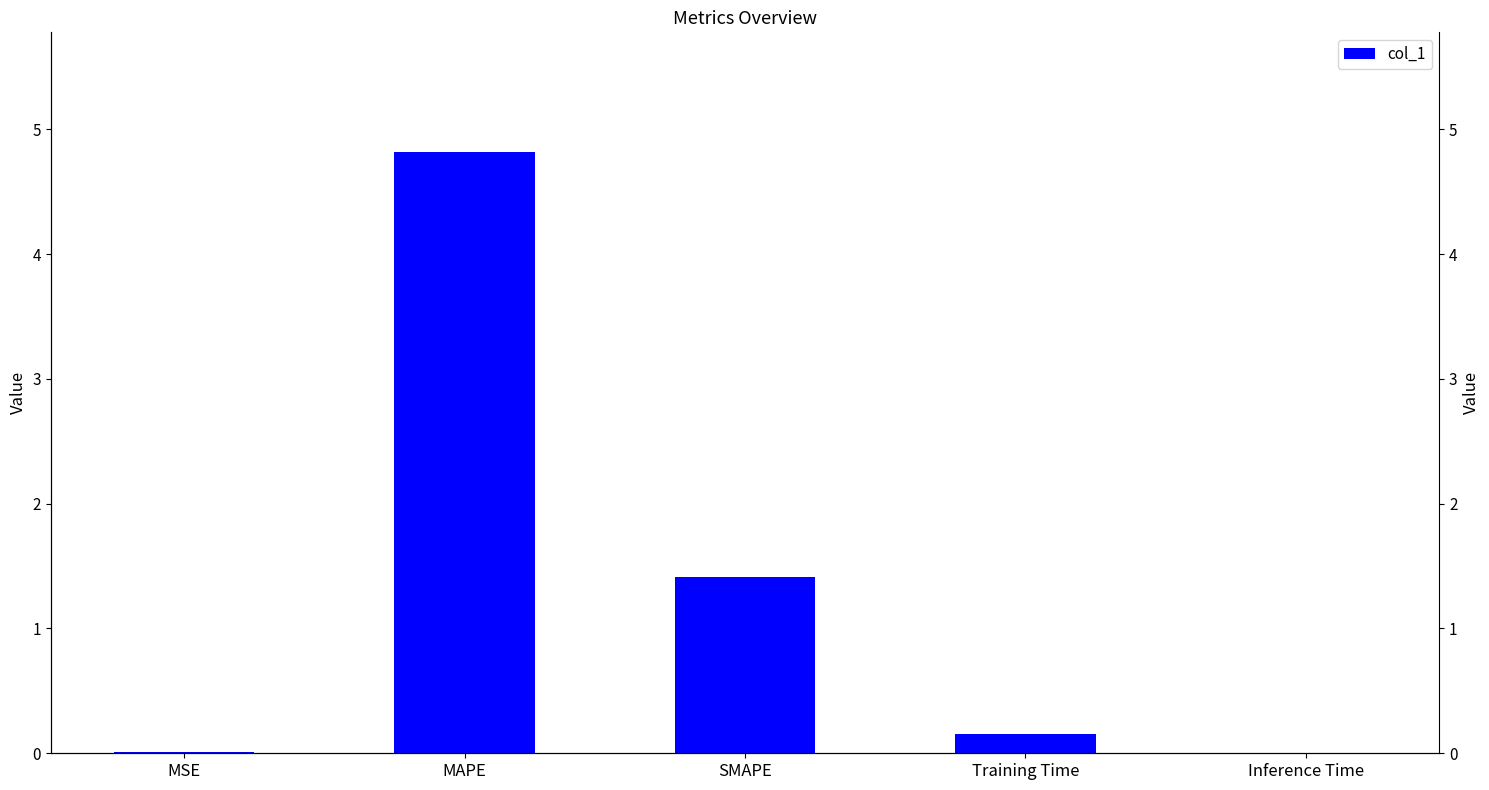

At which category does the chart reach its peak across all series?

MAPE